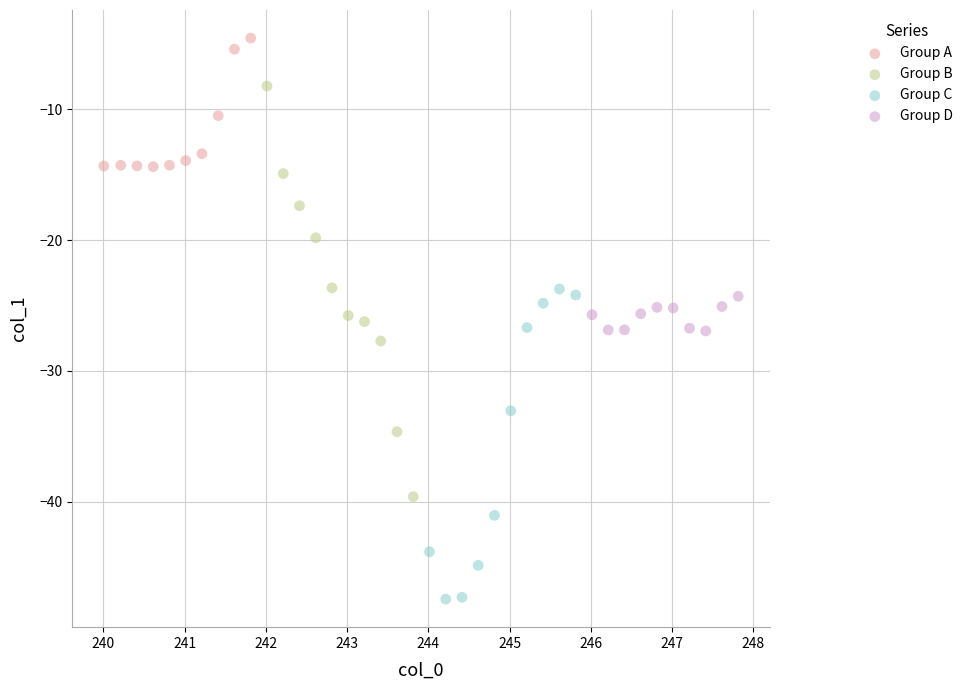

Which series has the widest spread of Y values?

Group B